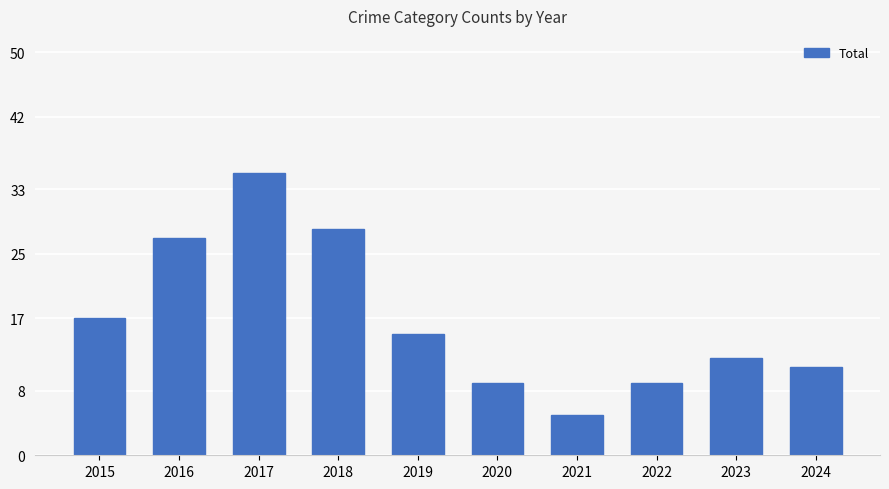

Reading left to right, transcribe all the data shown in this chart.

17	27	35	28	15	9	5	9	12	11